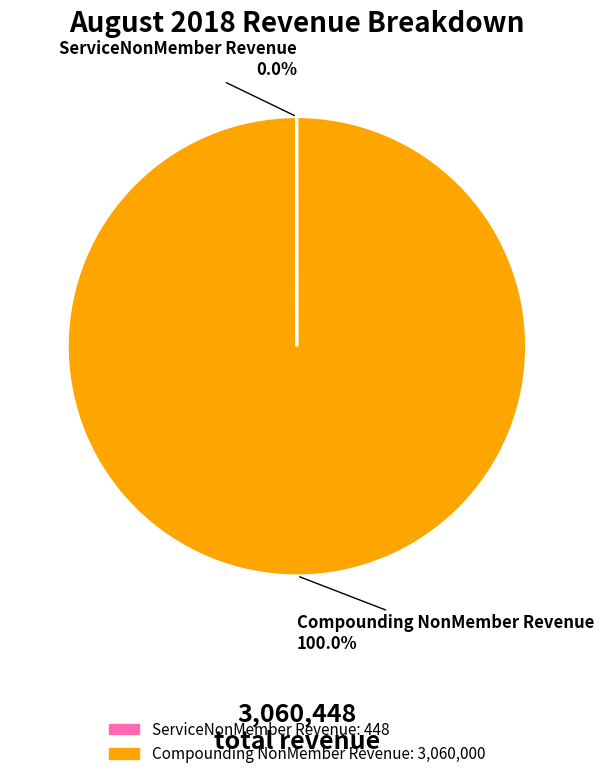

To the nearest percent, what is the average slice percentage?

50%